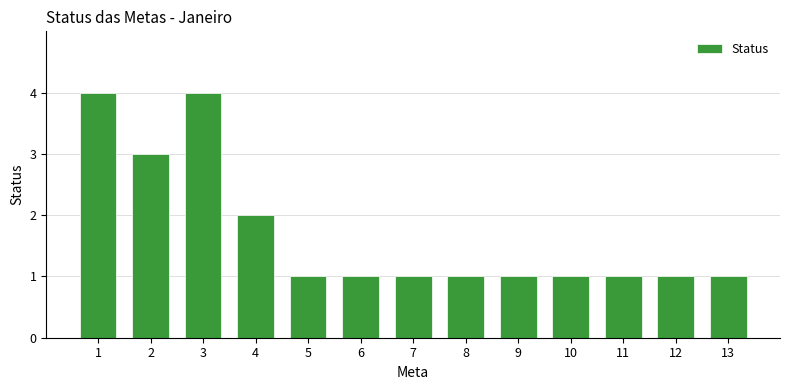

Reading left to right, list all the values displayed in this chart.

4	3	4	2	1	1	1	1	1	1	1	1	1